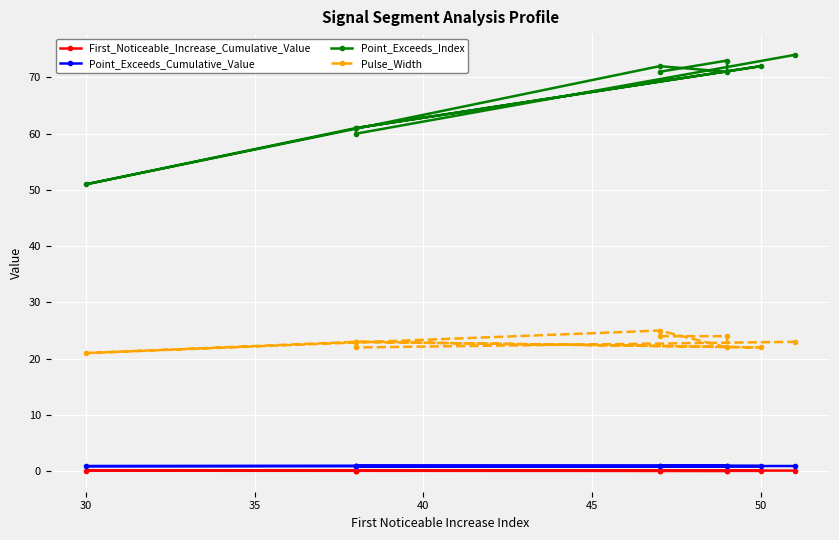

How many values in the Point_Exceeds_Index series exceed 71?

4